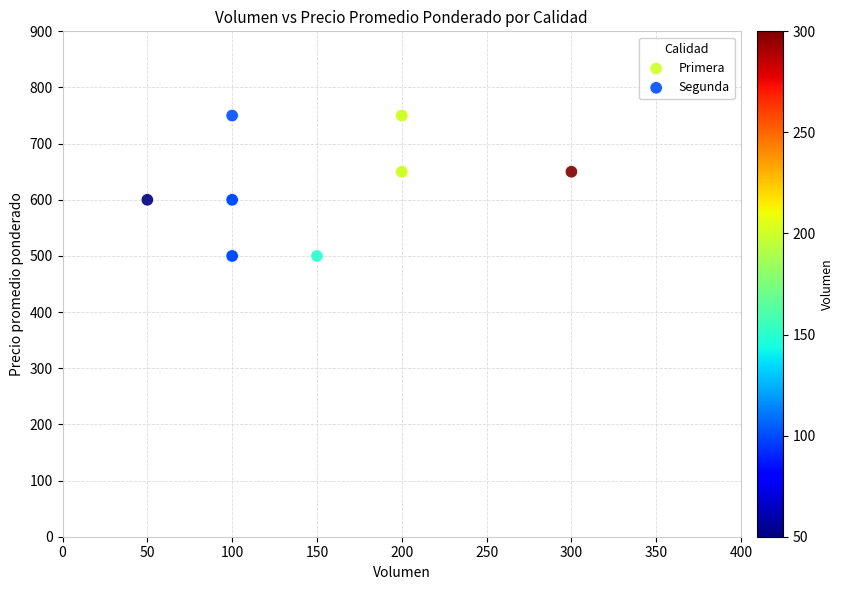

Which series reaches the minimum Y coordinate?

Segunda